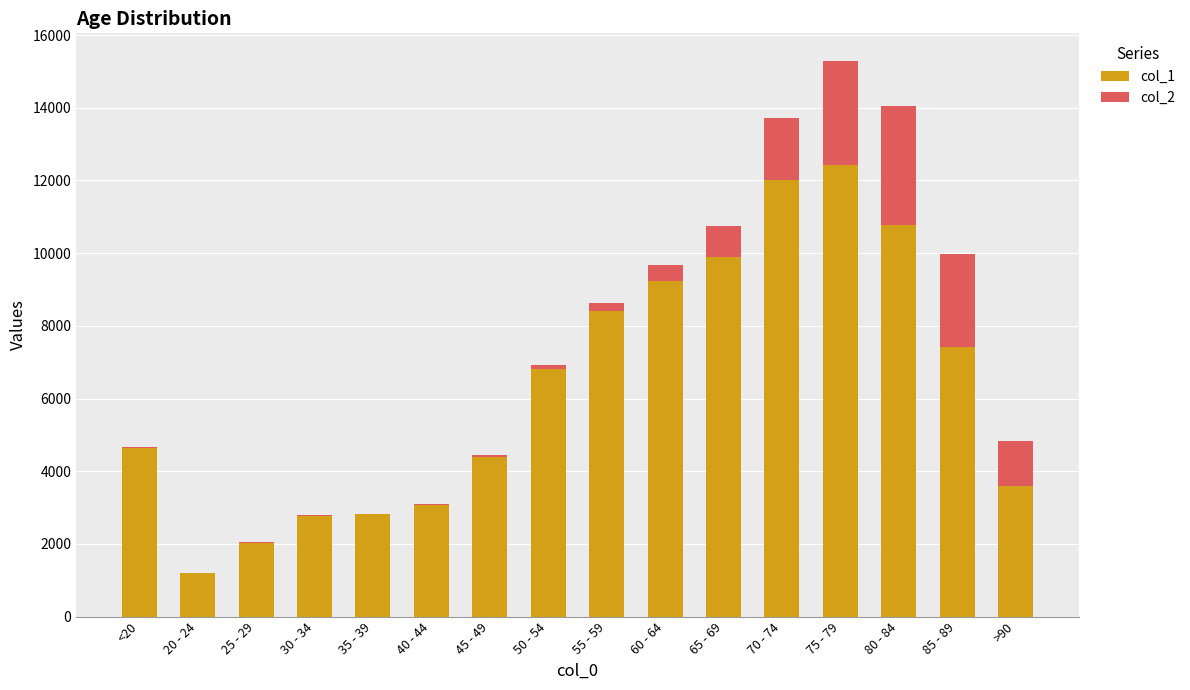

What is the total value across all series at 55 - 59?

8627